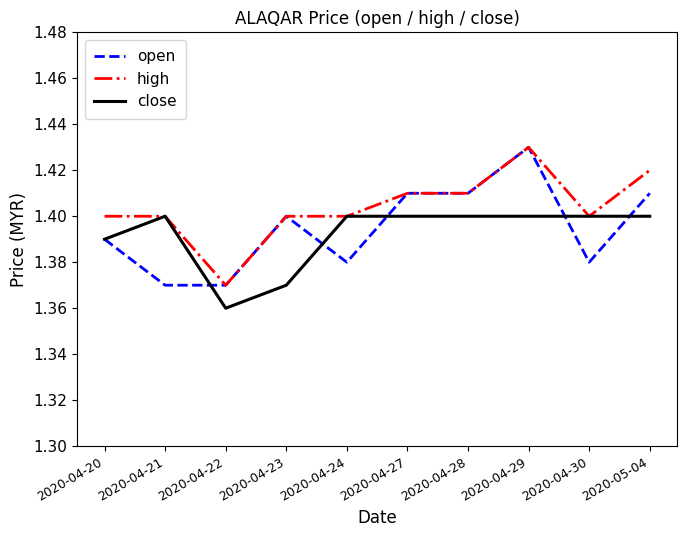

What position from the right is 2020-04-29?

3